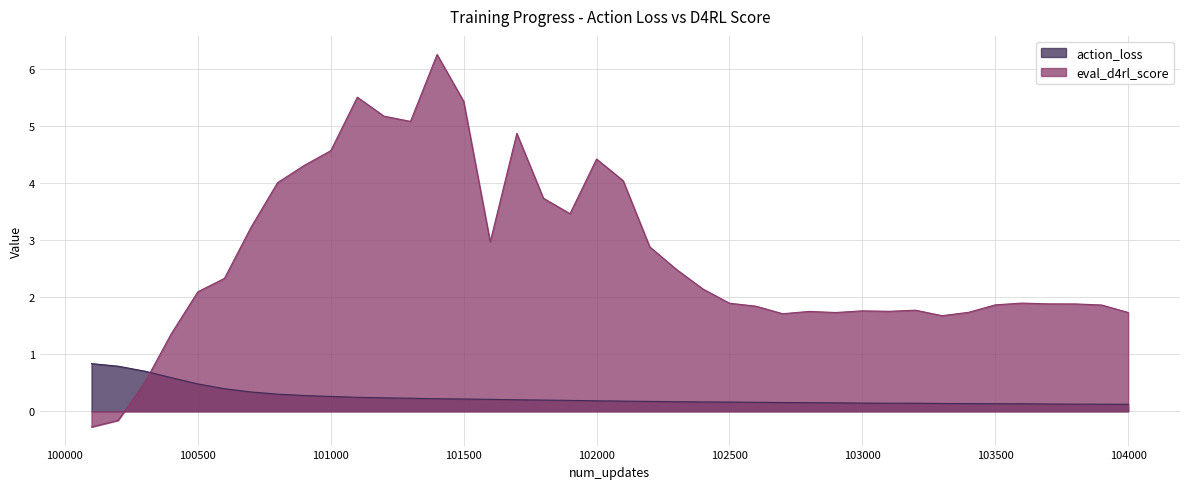

Between 103000 and 101500, which is larger?

101500